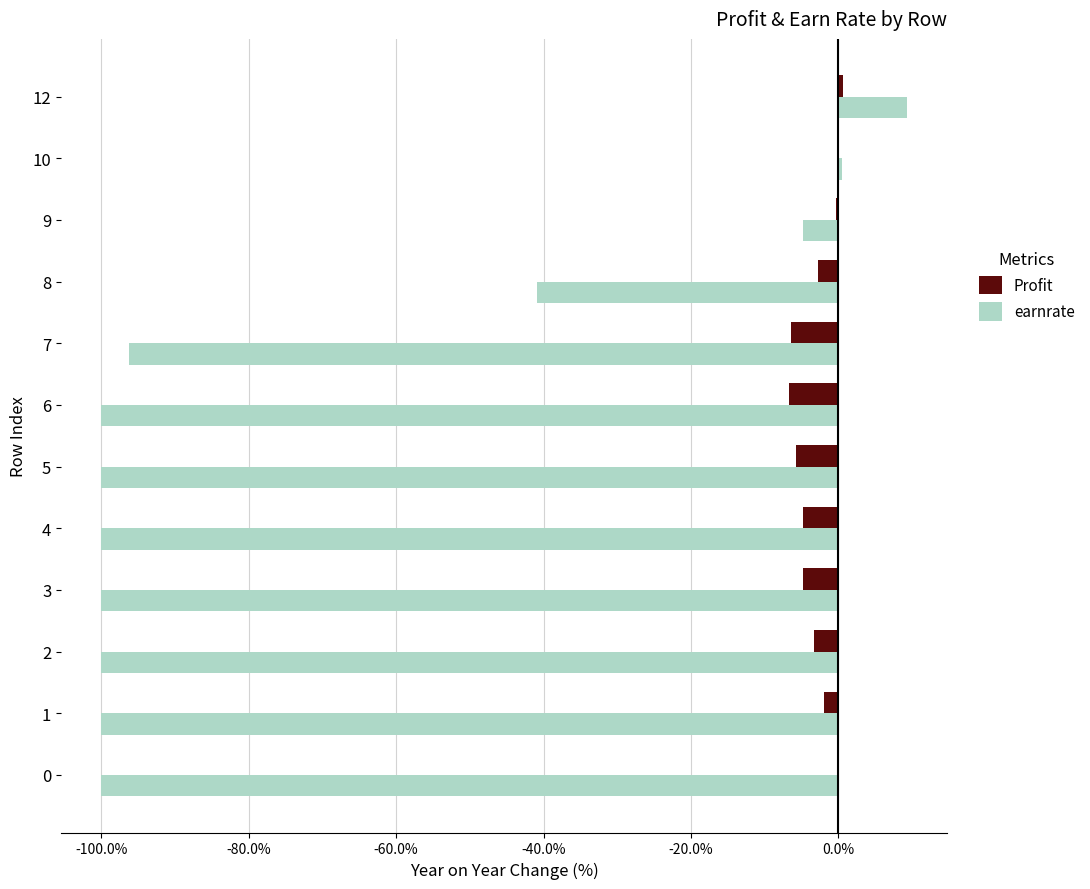

What is the sum of all Profit values?

-36.3